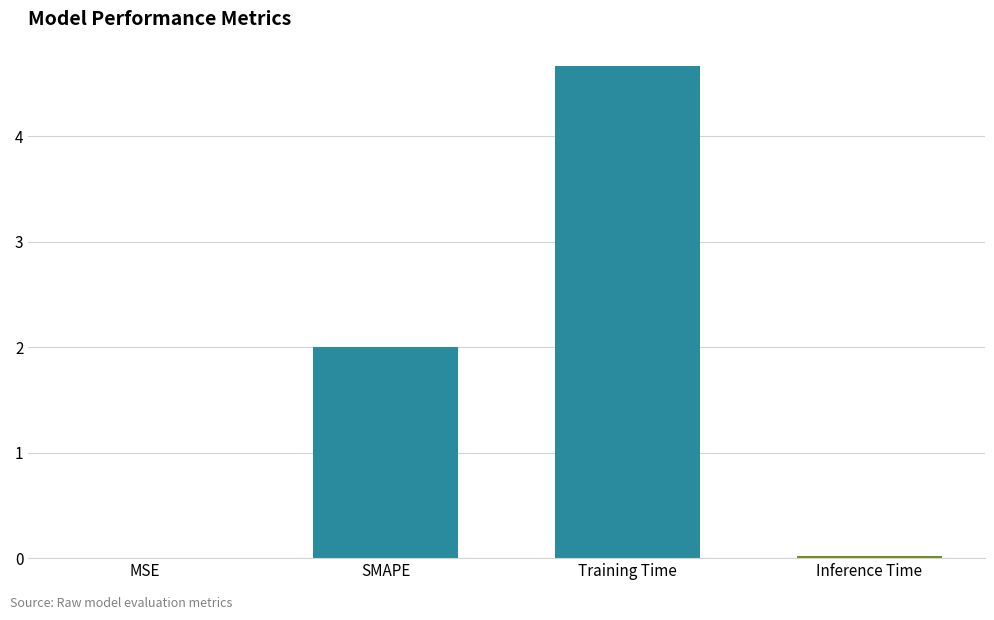

Which label corresponds to the largest value in the chart?

Training Time